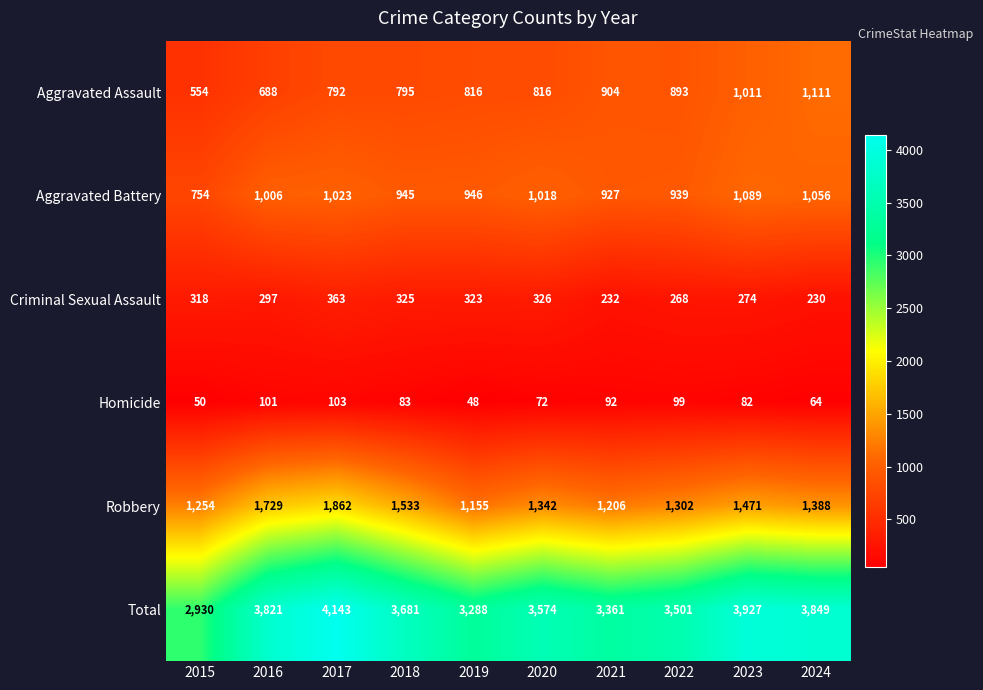

Which category has the lowest value across all series?

2019